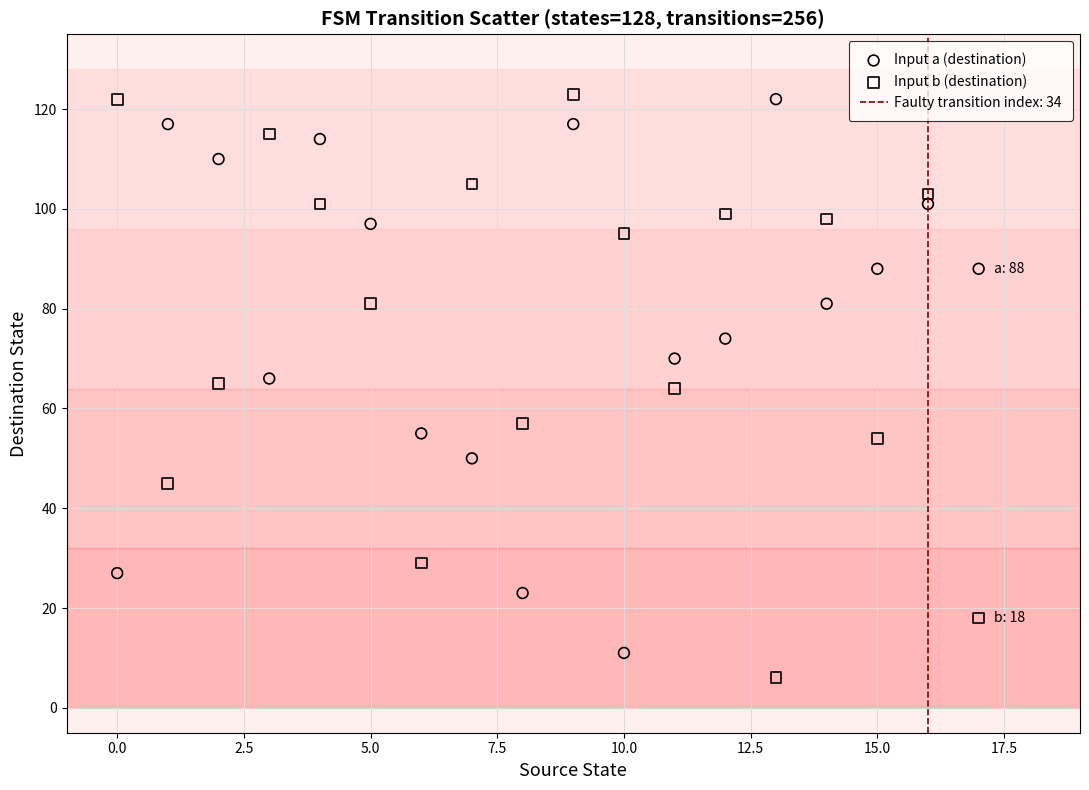

Across all data points, what is the range of Y values (max minus min)?

117